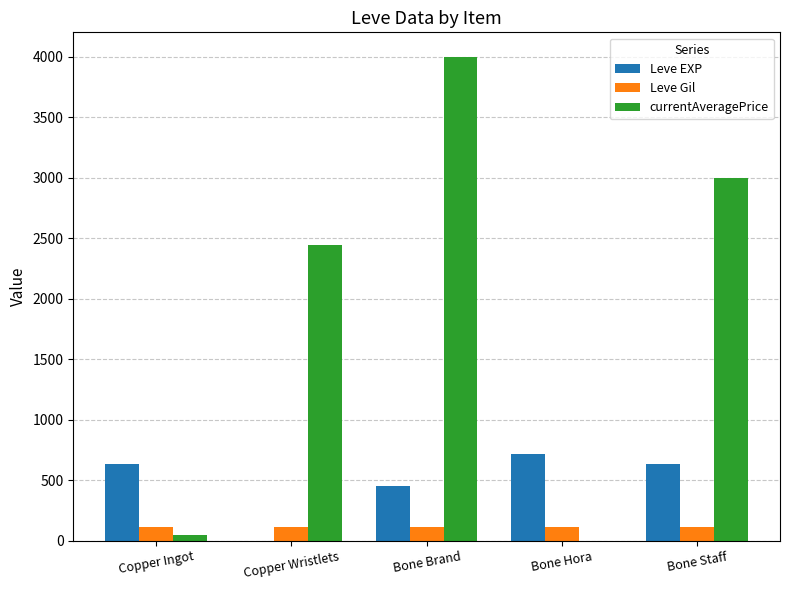

Which series changed the most between Bone Hora and Bone Staff?

currentAveragePrice